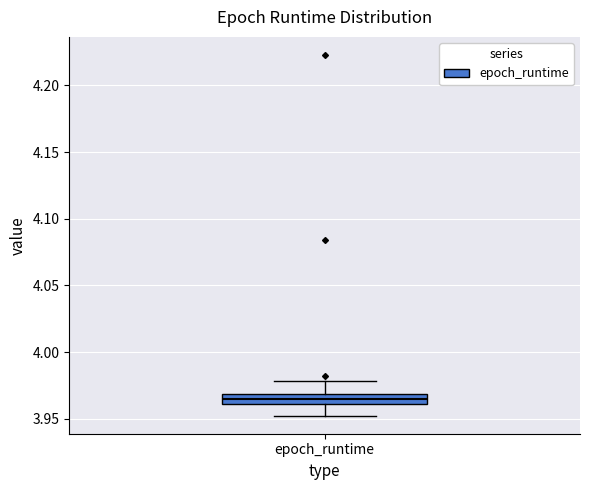

Where does the upper whisker of the box for epoch_runtime end on the y-axis? The values are not printed on the chart, so give them approximately, as read against the axis.

3.980